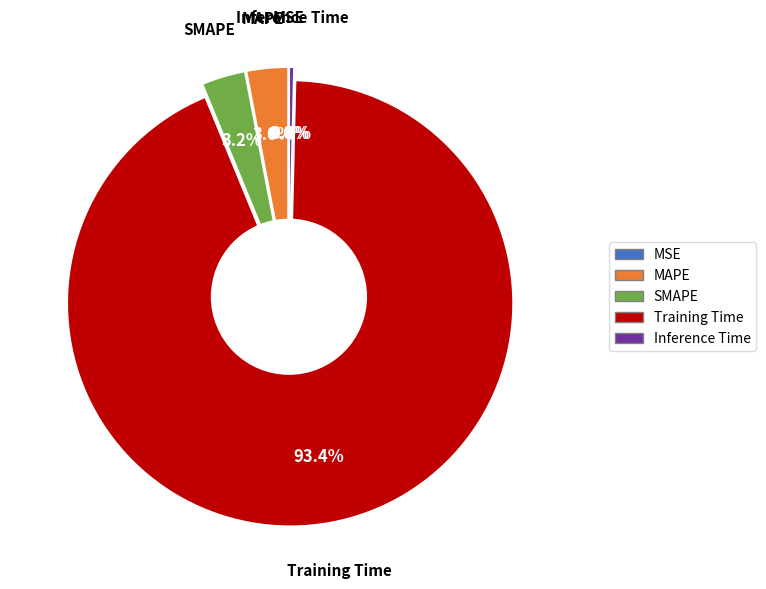

True or false: SMAPE accounts for 1% of the total.

False